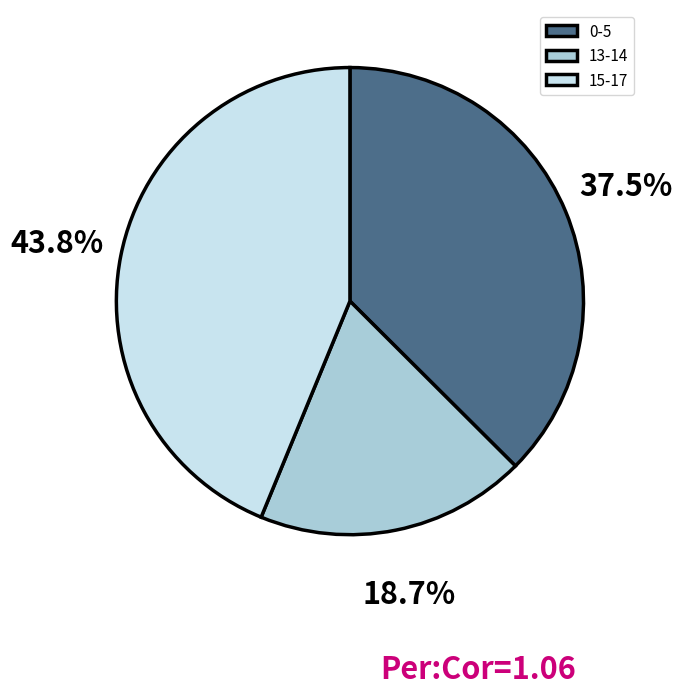

Which category has the biggest portion of the pie?

15-17